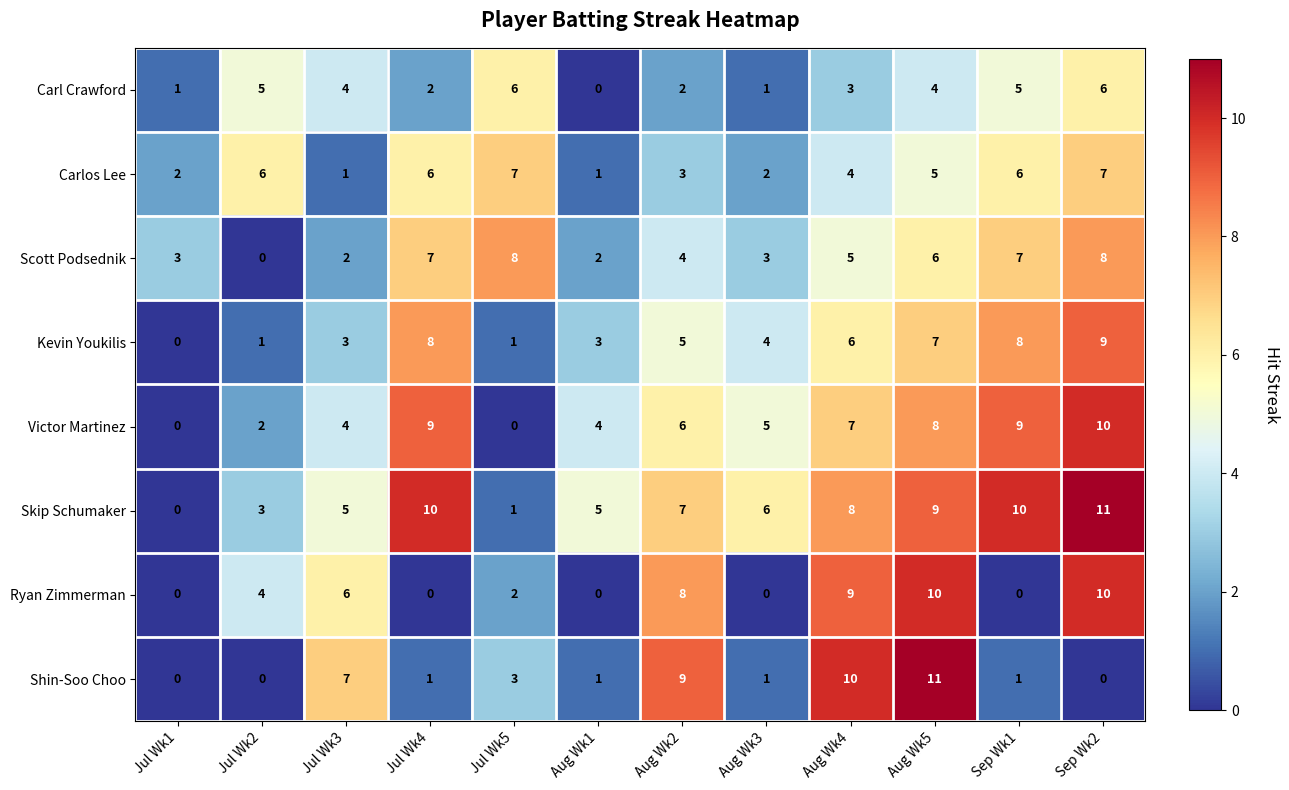

What is the spread (max minus min) of values at Sep Wk2?

11